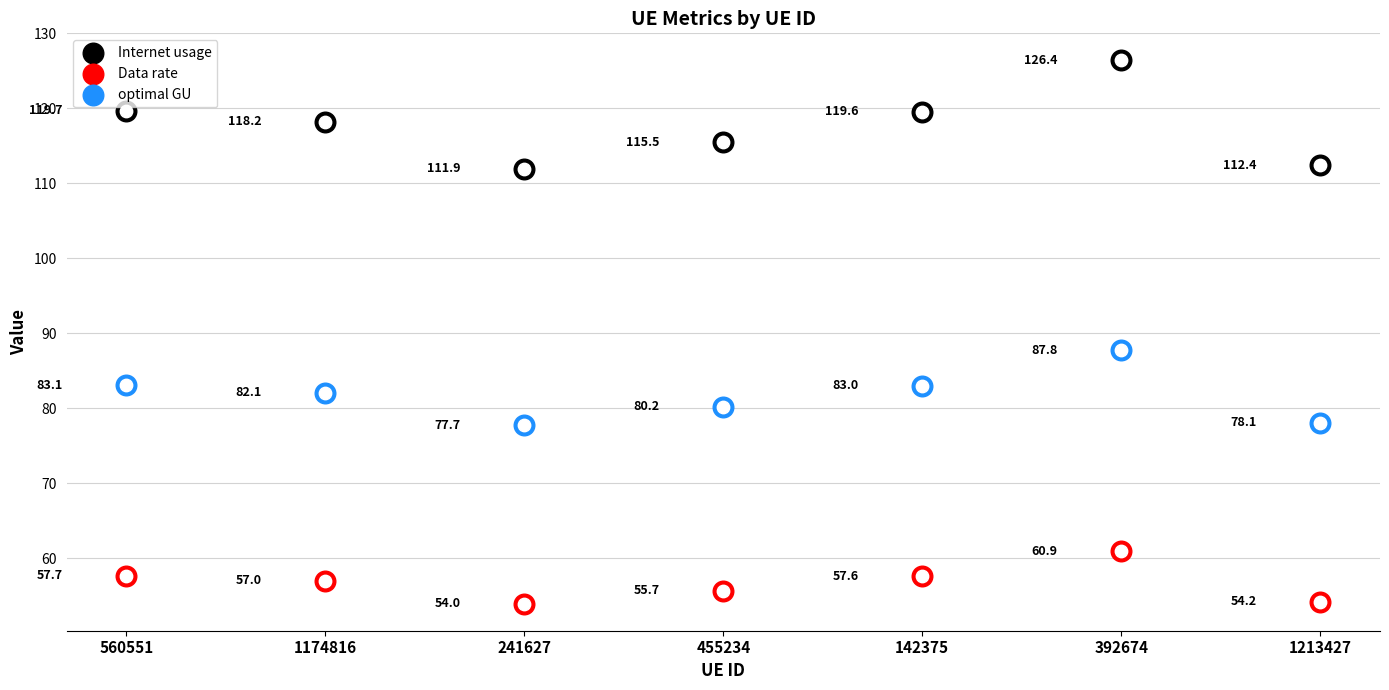

Which series has the largest Y range (max minus min)?

Internet usage